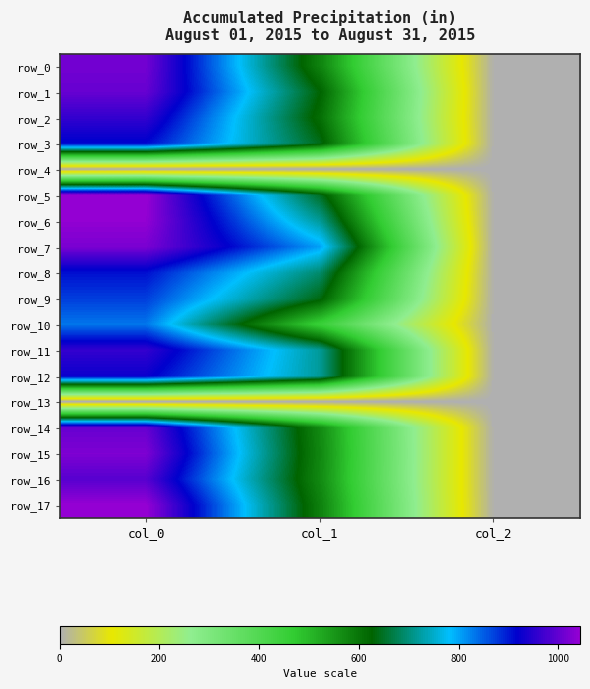

How many distinct data groups are displayed?

18